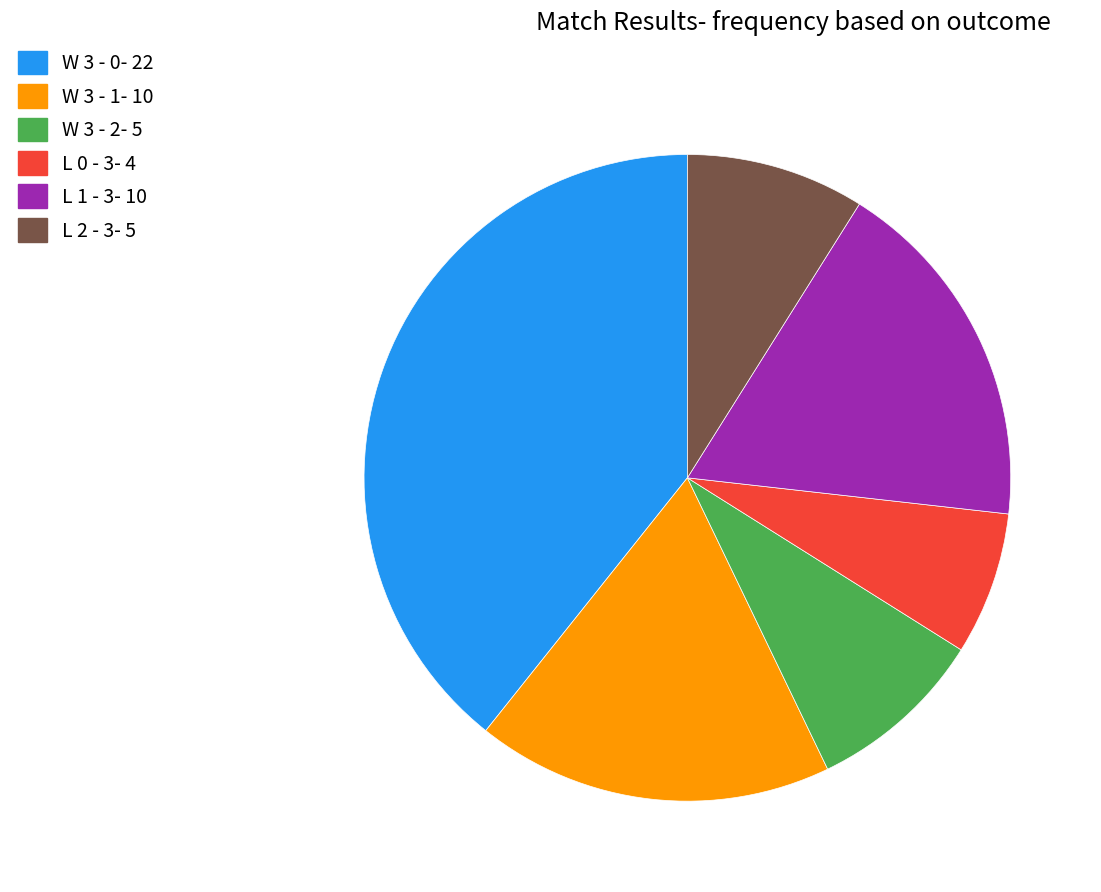

Does W 3 - 2 represent more than half of the total?

No